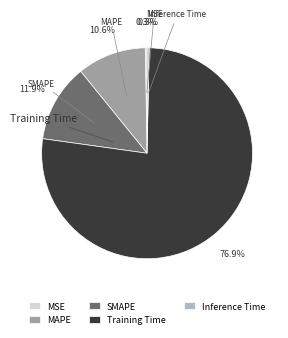

To the nearest percent, what is the average slice percentage?

20%